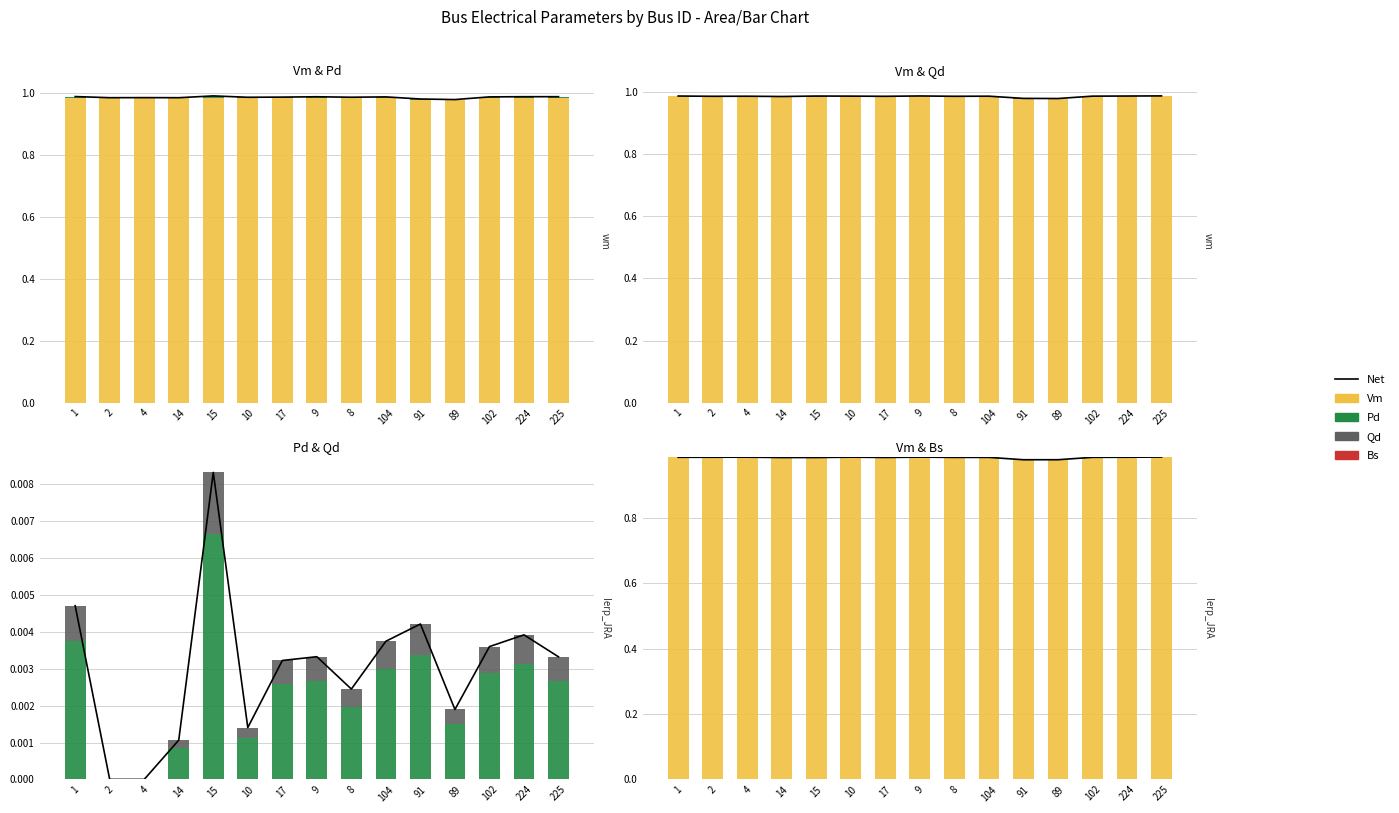

The Vm series shows 0.3 at 224. True or false?

False